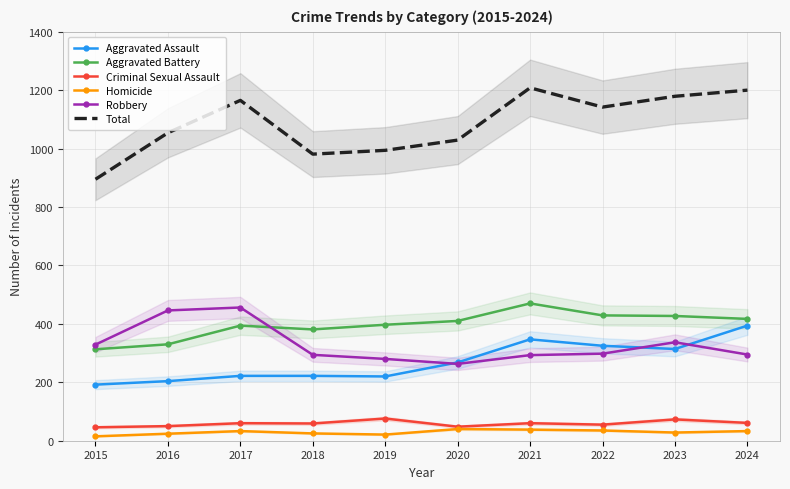

At which category is the sum across all series the highest?

2021